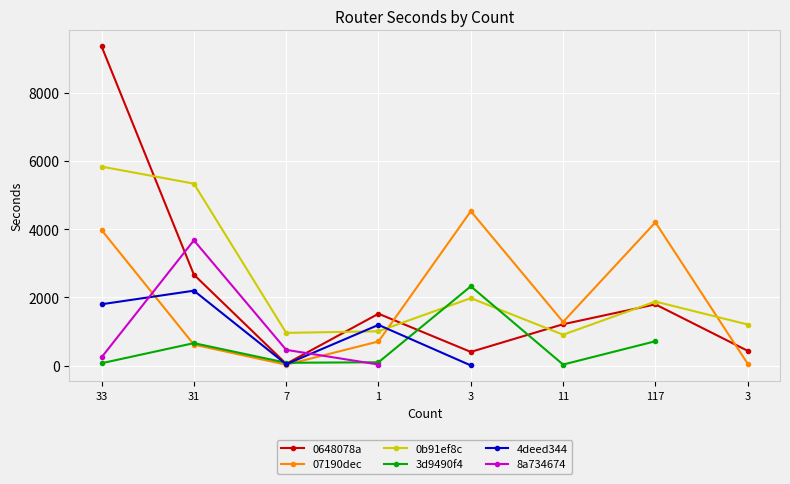

List the labels in order of 4deed344 value, smallest first.

3, 7, 1, 33, 31, 11, 117, 3